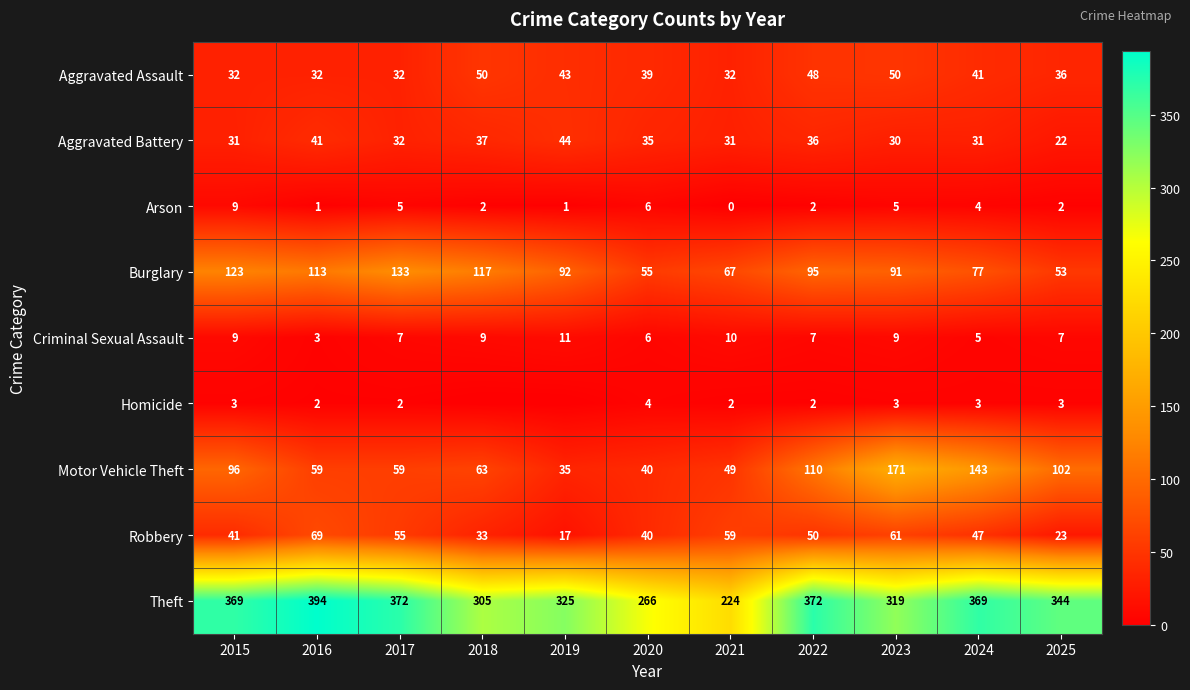

At which label does Aggravated Battery reach its peak?

2019